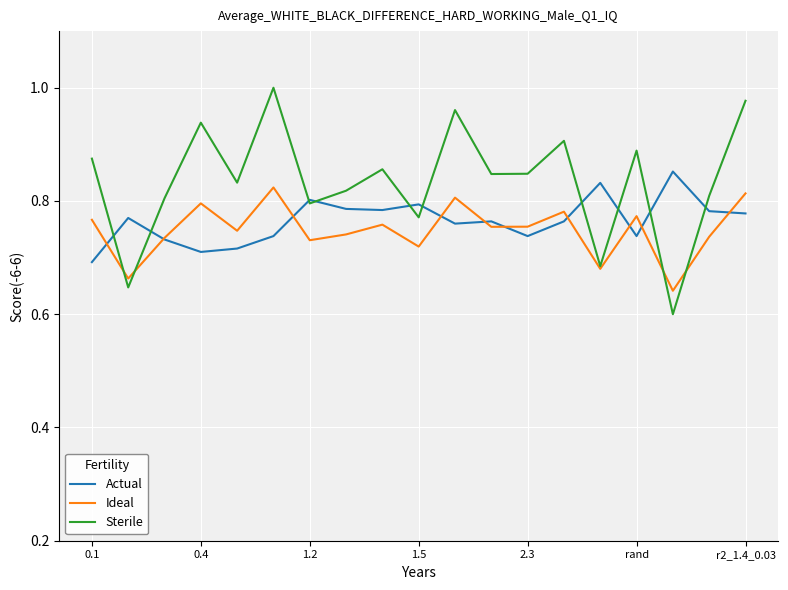

Which series has the largest total across all categories?

Sterile